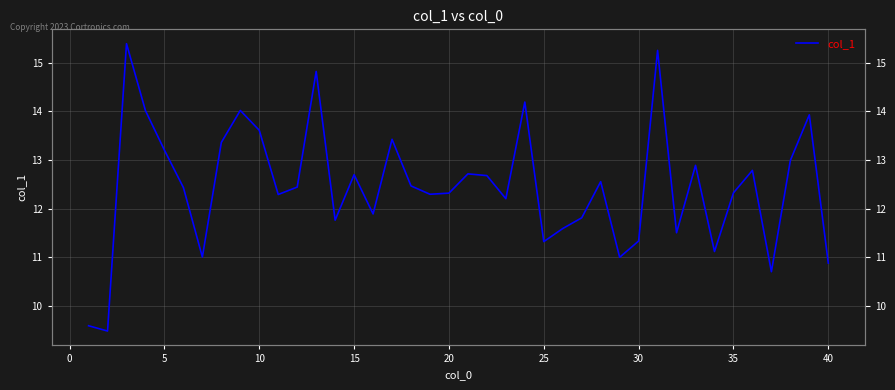

How many data points does each series have?

40